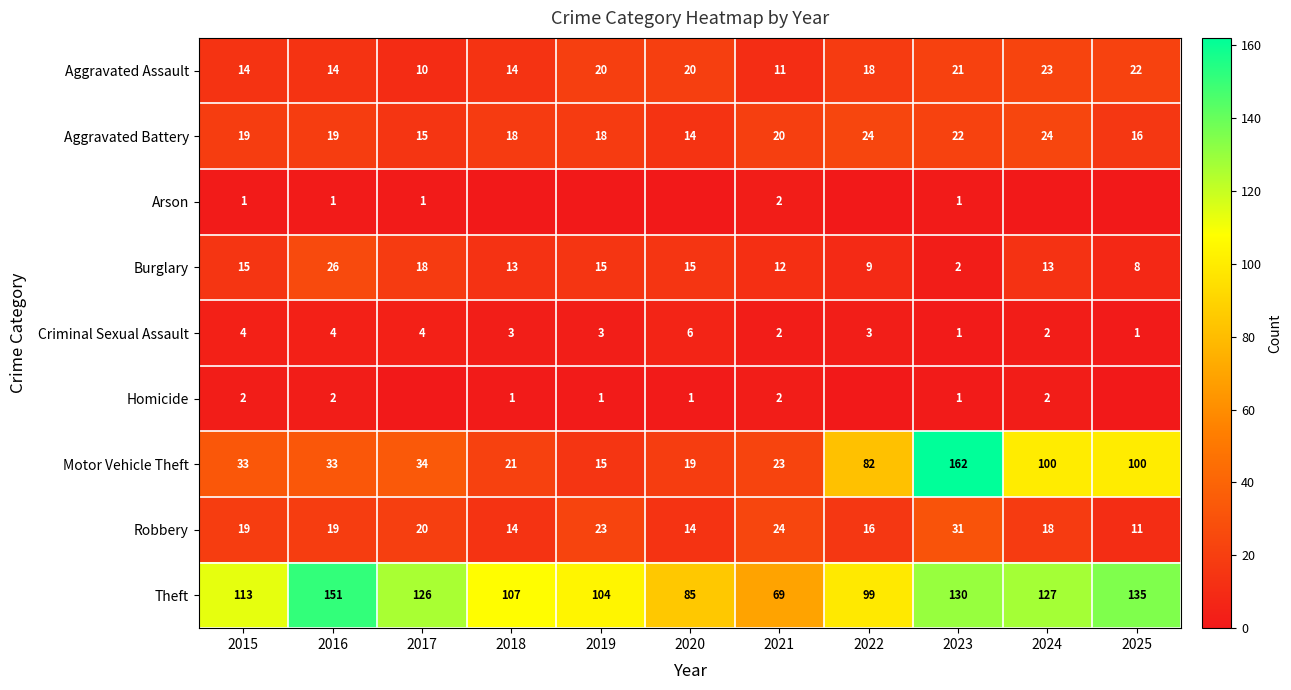

Which series has the largest total across all categories?

Theft